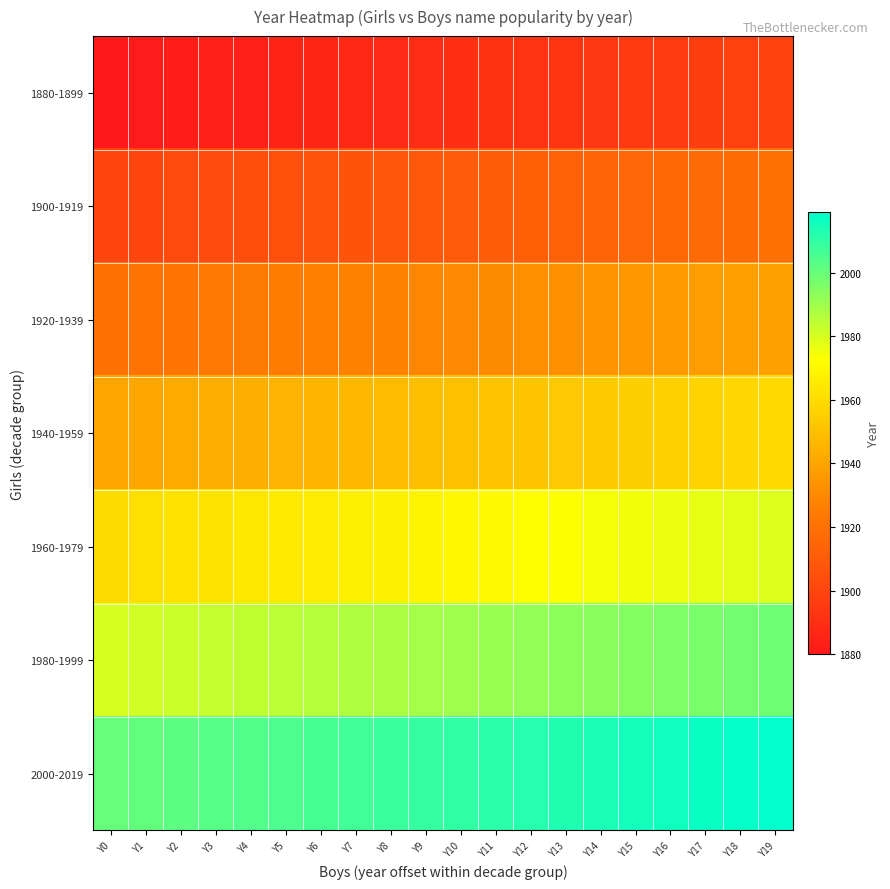

Reading right to left, what are all the values shown in this chart?

1880-1899: Y19=1899	Y18=1898	Y17=1897	Y16=1896	Y15=1895	Y14=1894	Y13=1893	Y12=1892	Y11=1891	Y10=1890	Y9=1889	Y8=1888	Y7=1887	Y6=1886	Y5=1885	Y4=1884	Y3=1883	Y2=1882	Y1=1881	Y0=1880
1900-1919: Y19=1919	Y18=1918	Y17=1917	Y16=1916	Y15=1915	Y14=1914	Y13=1913	Y12=1912	Y11=1911	Y10=1910	Y9=1909	Y8=1908	Y7=1907	Y6=1906	Y5=1905	Y4=1904	Y3=1903	Y2=1902	Y1=1901	Y0=1900
1920-1939: Y19=1939	Y18=1938	Y17=1937	Y16=1936	Y15=1935	Y14=1934	Y13=1933	Y12=1932	Y11=1931	Y10=1930	Y9=1929	Y8=1928	Y7=1927	Y6=1926	Y5=1925	Y4=1924	Y3=1923	Y2=1922	Y1=1921	Y0=1920
1940-1959: Y19=1959	Y18=1958	Y17=1957	Y16=1956	Y15=1955	Y14=1954	Y13=1953	Y12=1952	Y11=1951	Y10=1950	Y9=1949	Y8=1948	Y7=1947	Y6=1946	Y5=1945	Y4=1944	Y3=1943	Y2=1942	Y1=1941	Y0=1940
1960-1979: Y19=1979	Y18=1978	Y17=1977	Y16=1976	Y15=1975	Y14=1974	Y13=1973	Y12=1972	Y11=1971	Y10=1970	Y9=1969	Y8=1968	Y7=1967	Y6=1966	Y5=1965	Y4=1964	Y3=1963	Y2=1962	Y1=1961	Y0=1960
1980-1999: Y19=1999	Y18=1998	Y17=1997	Y16=1996	Y15=1995	Y14=1994	Y13=1993	Y12=1992	Y11=1991	Y10=1990	Y9=1989	Y8=1988	Y7=1987	Y6=1986	Y5=1985	Y4=1984	Y3=1983	Y2=1982	Y1=1981	Y0=1980
2000-2019: Y19=2019	Y18=2018	Y17=2017	Y16=2016	Y15=2015	Y14=2014	Y13=2013	Y12=2012	Y11=2011	Y10=2010	Y9=2009	Y8=2008	Y7=2007	Y6=2006	Y5=2005	Y4=2004	Y3=2003	Y2=2002	Y1=2001	Y0=2000